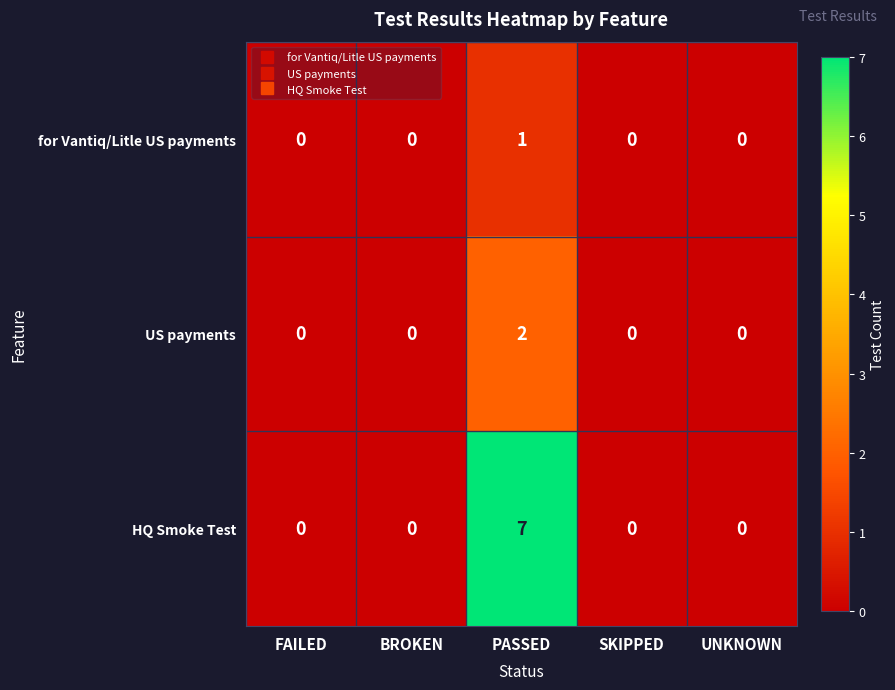

Reading left to right, list all the values displayed in this chart.

for Vantiq/Litle US payments: FAILED=0	BROKEN=0	PASSED=1	SKIPPED=0	UNKNOWN=0
US payments: FAILED=0	BROKEN=0	PASSED=2	SKIPPED=0	UNKNOWN=0
HQ Smoke Test: FAILED=0	BROKEN=0	PASSED=7	SKIPPED=0	UNKNOWN=0